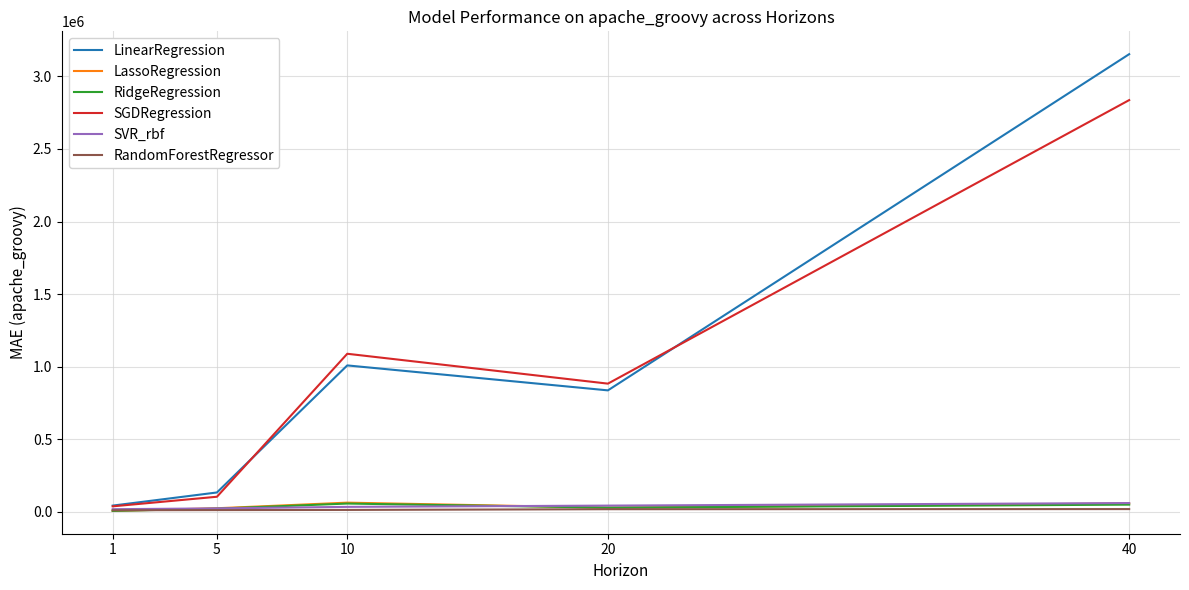

How many values in the RandomForestRegressor series are below 12217?

2